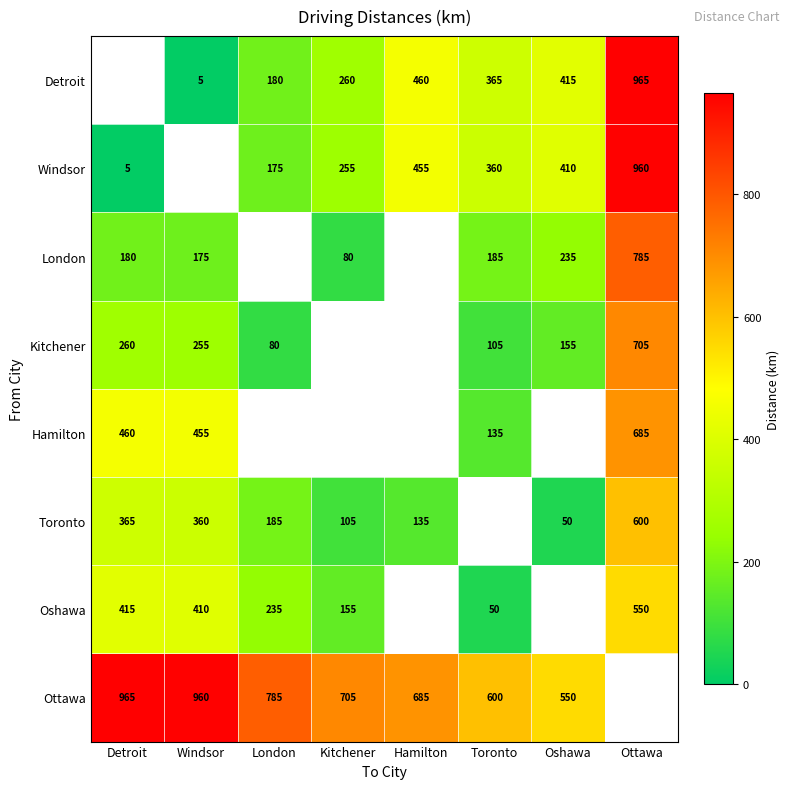

The value of London at Windsor is 82. True or false?

False